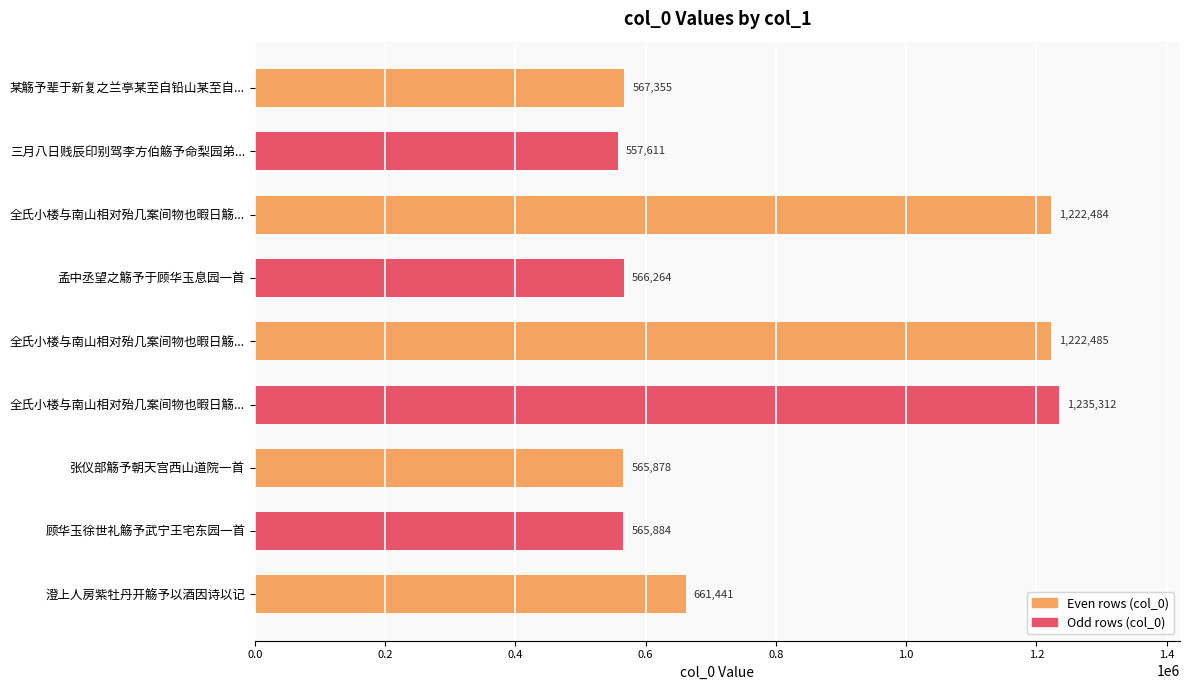

Does the chart contain stacked bars?

No